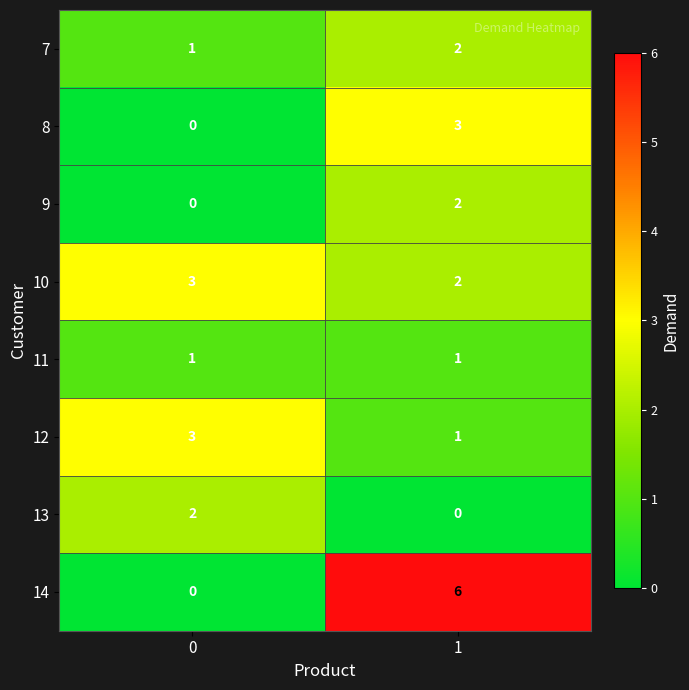

What is the total value across all series at 0?

10